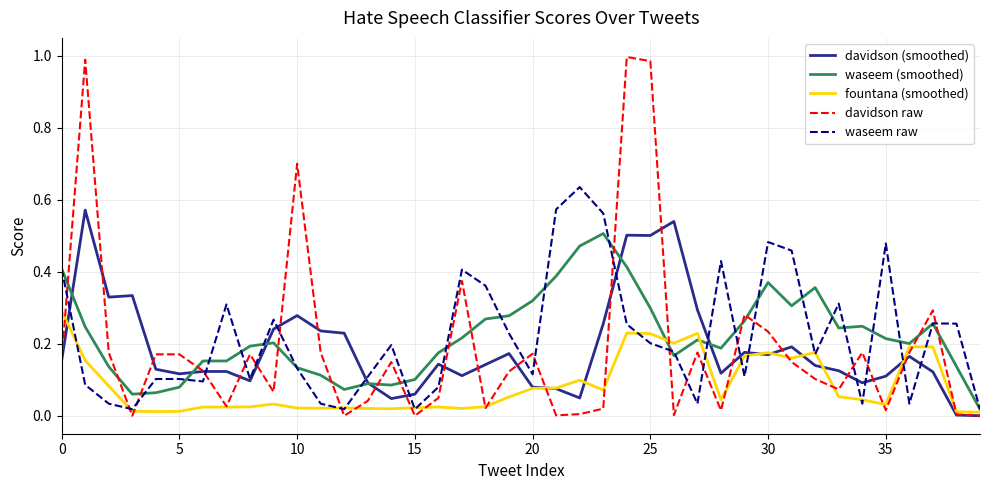

Which series has the widest spread of values?

davidson raw